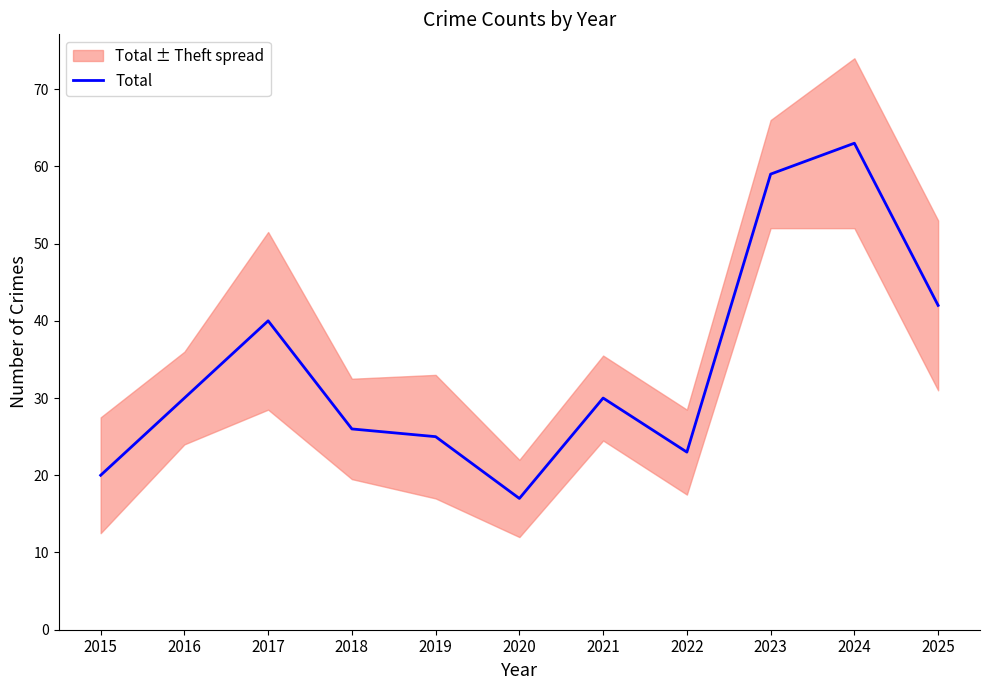

Reading left to right, what are all the values shown in this chart?

2015=20	2016=30	2017=40	2018=26	2019=25	2020=17	2021=30	2022=23	2023=59	2024=63	2025=42